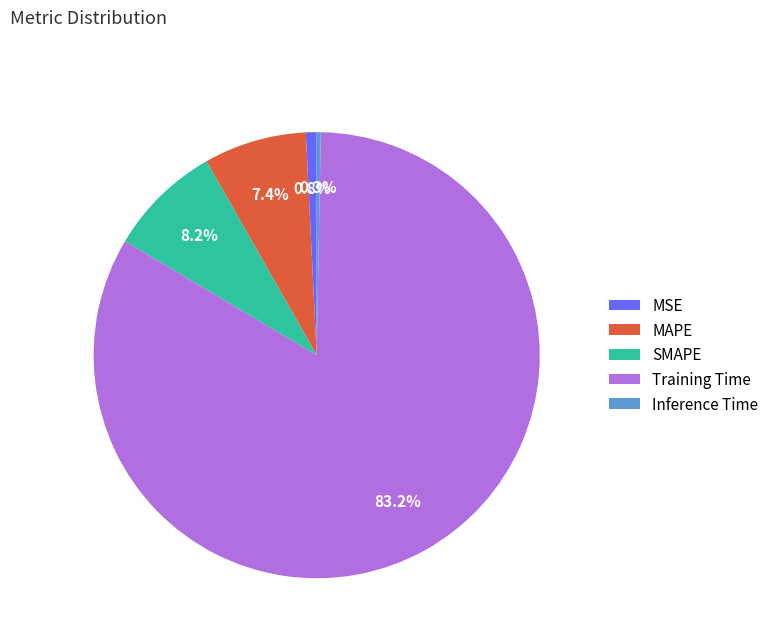

The Inference Time slice represents 0% of the pie. True or false?

True